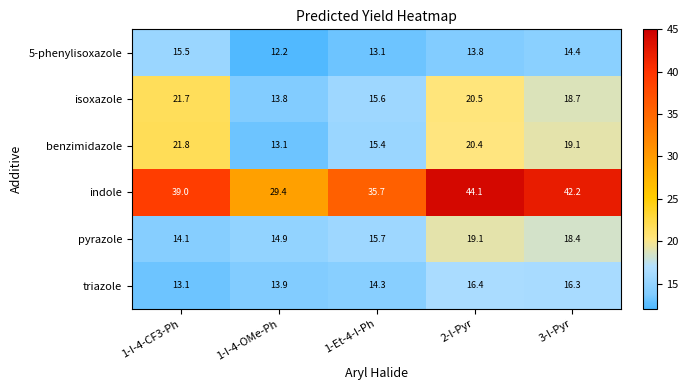

Reading left to right, extract all data points from this chart.

5-phenylisoxazole: 1-I-4-CF3-Ph=15.5	1-I-4-OMe-Ph=12.2	1-Et-4-I-Ph=13.1	2-I-Pyr=13.8	3-I-Pyr=14.4
isoxazole: 1-I-4-CF3-Ph=21.7	1-I-4-OMe-Ph=13.8	1-Et-4-I-Ph=15.6	2-I-Pyr=20.5	3-I-Pyr=18.7
benzimidazole: 1-I-4-CF3-Ph=21.8	1-I-4-OMe-Ph=13.1	1-Et-4-I-Ph=15.4	2-I-Pyr=20.4	3-I-Pyr=19.1
indole: 1-I-4-CF3-Ph=39.0	1-I-4-OMe-Ph=29.4	1-Et-4-I-Ph=35.7	2-I-Pyr=44.1	3-I-Pyr=42.2
pyrazole: 1-I-4-CF3-Ph=14.1	1-I-4-OMe-Ph=14.9	1-Et-4-I-Ph=15.7	2-I-Pyr=19.1	3-I-Pyr=18.4
triazole: 1-I-4-CF3-Ph=13.1	1-I-4-OMe-Ph=13.9	1-Et-4-I-Ph=14.3	2-I-Pyr=16.4	3-I-Pyr=16.3